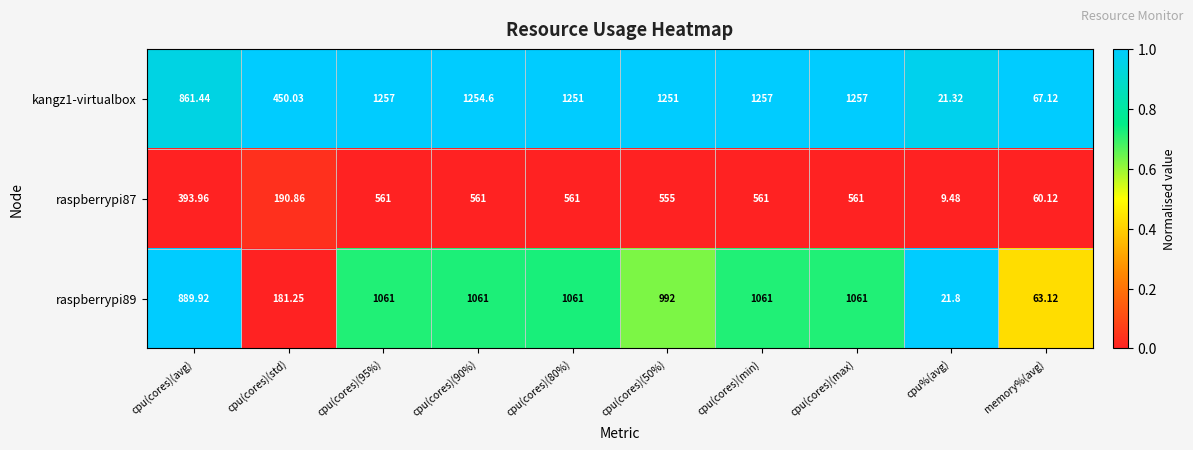

Where is kangz1-virtualbox nearest to the value 639?

cpu(cores)(std)